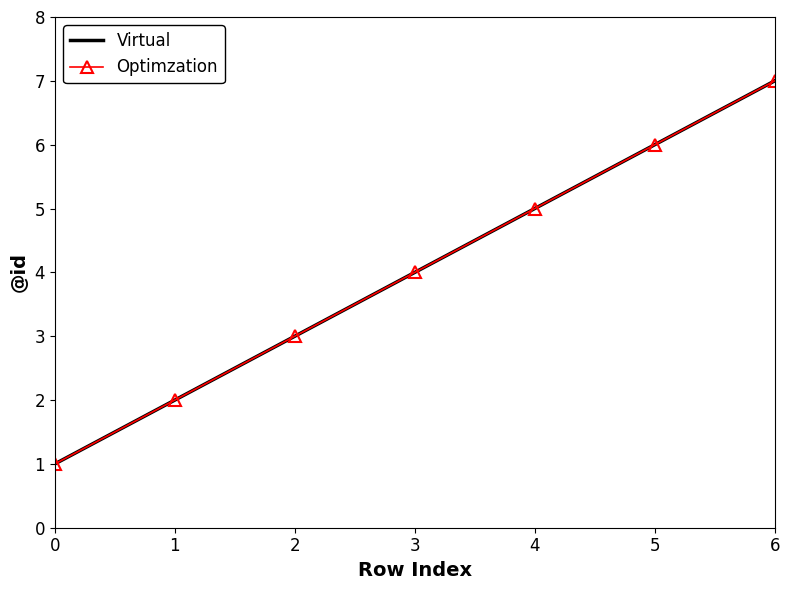

How many data points in Virtual are above 4?

3